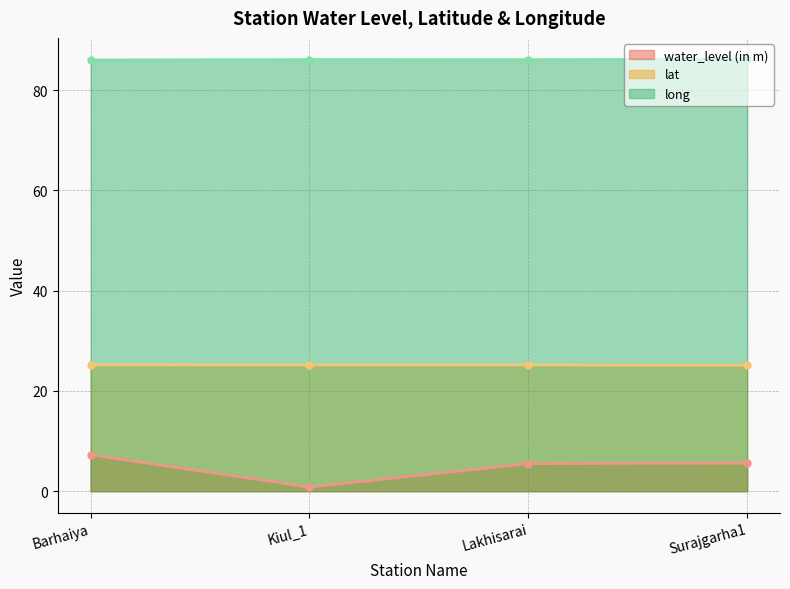

List the series in order of their overall mean, highest first.

long, lat, water_level (in m)